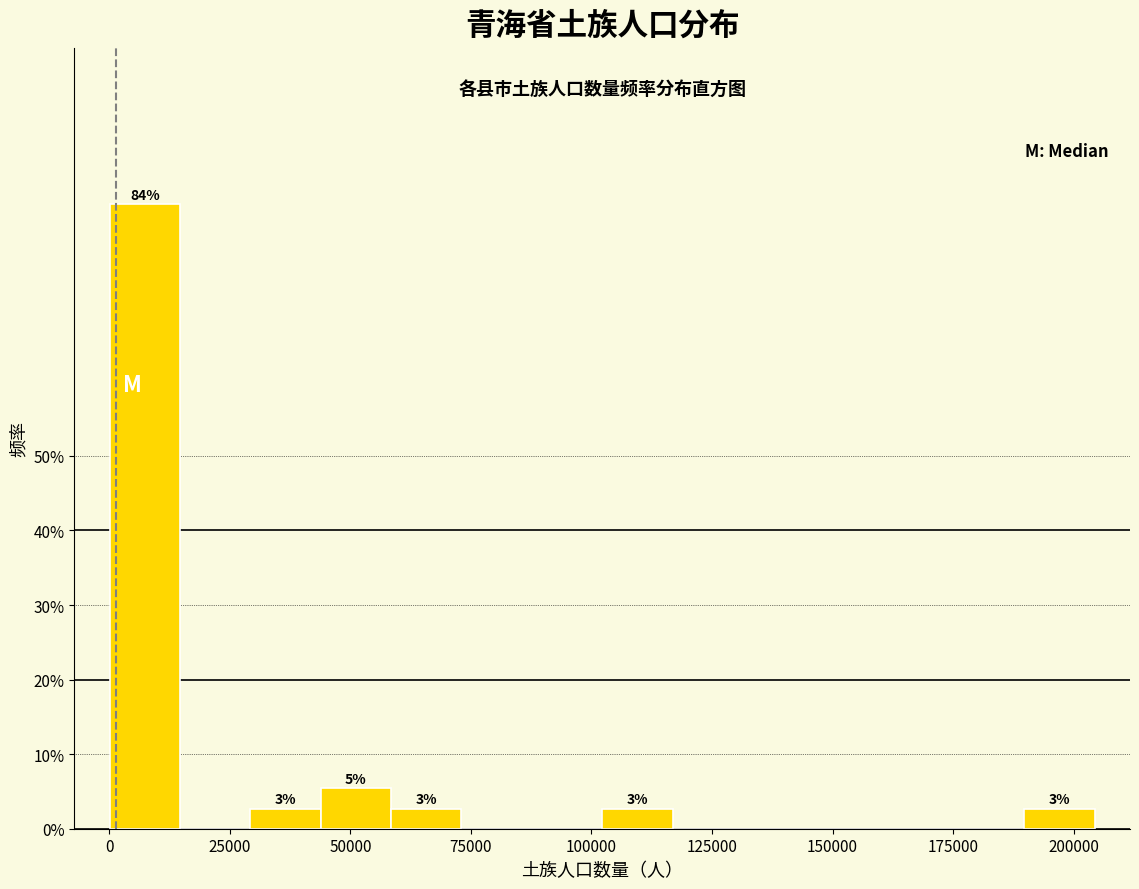

Read against the x-axis, roughly where is the centre of the tallest bar?

5000